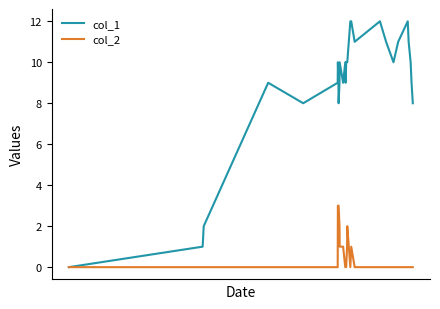

Which series has the largest total across all categories?

col_1